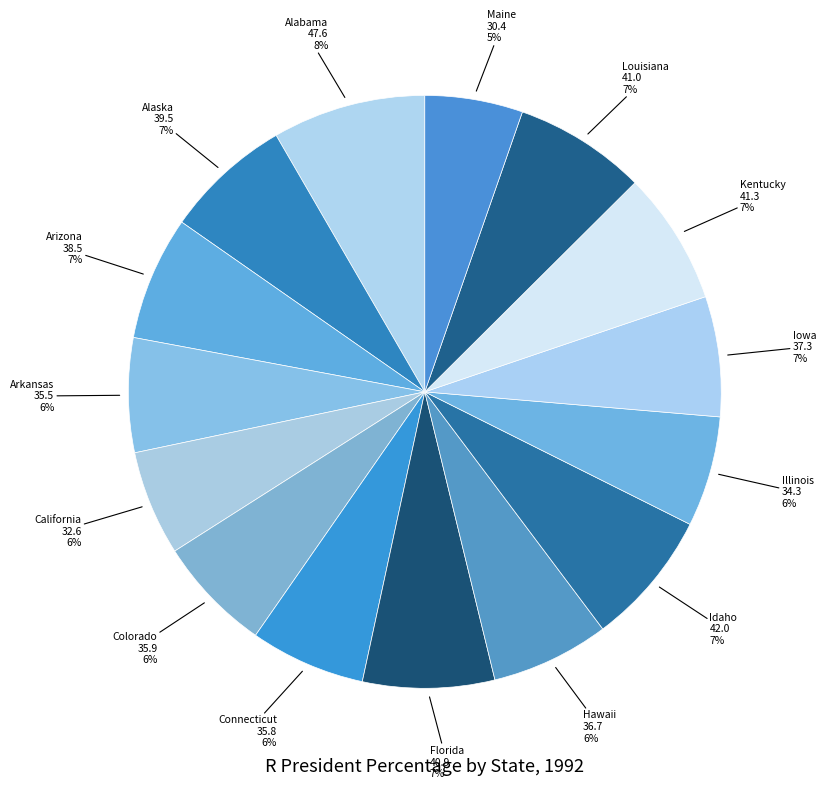

How many slices are in this pie chart?

15